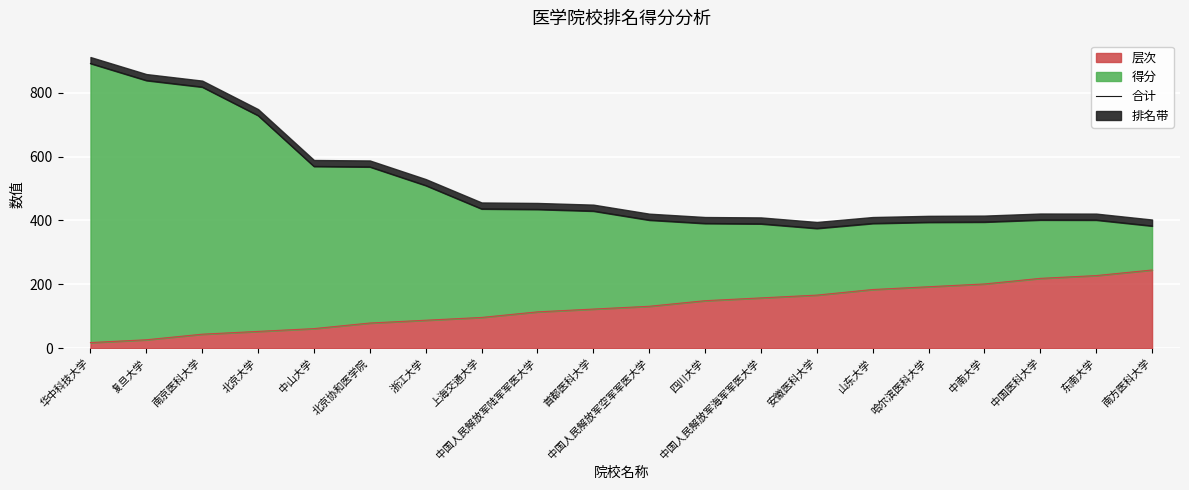

Is it true that 层次 equals 197.5 at 四川大学?

False